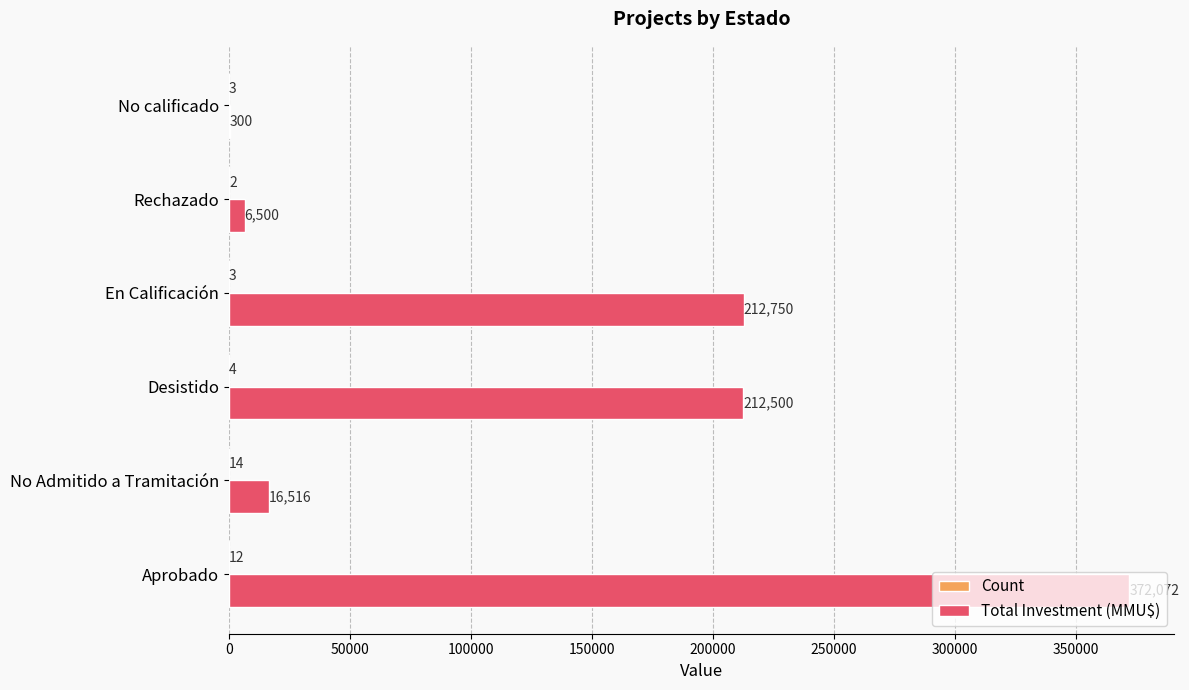

At which category is the sum across all series the highest?

Aprobado